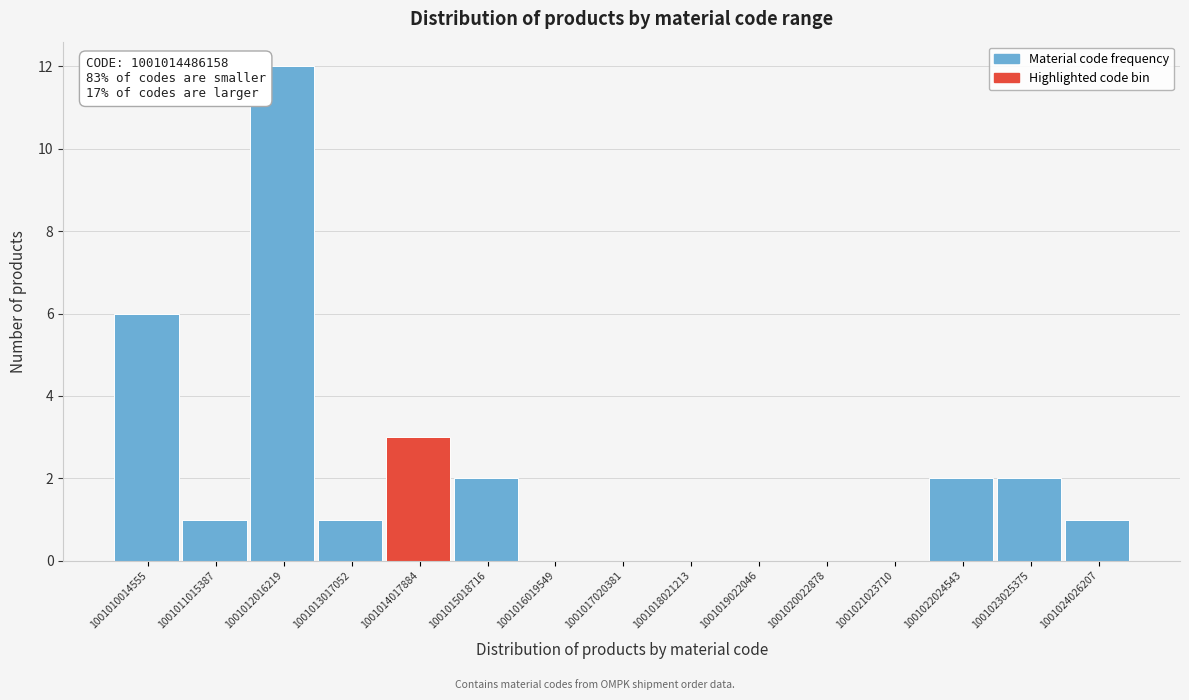

Reading left to right, transcribe all the data shown in this chart.

1001010014555=6	1001011015387=1	1001012016219=12	1001013017052=1	1001014017884=3	1001015018716=2	1001016019549=0	1001017020381=0	1001018021213=0	1001019022046=0	1001020022878=0	1001021023710=0	1001022024543=2	1001023025375=2	1001024026207=1